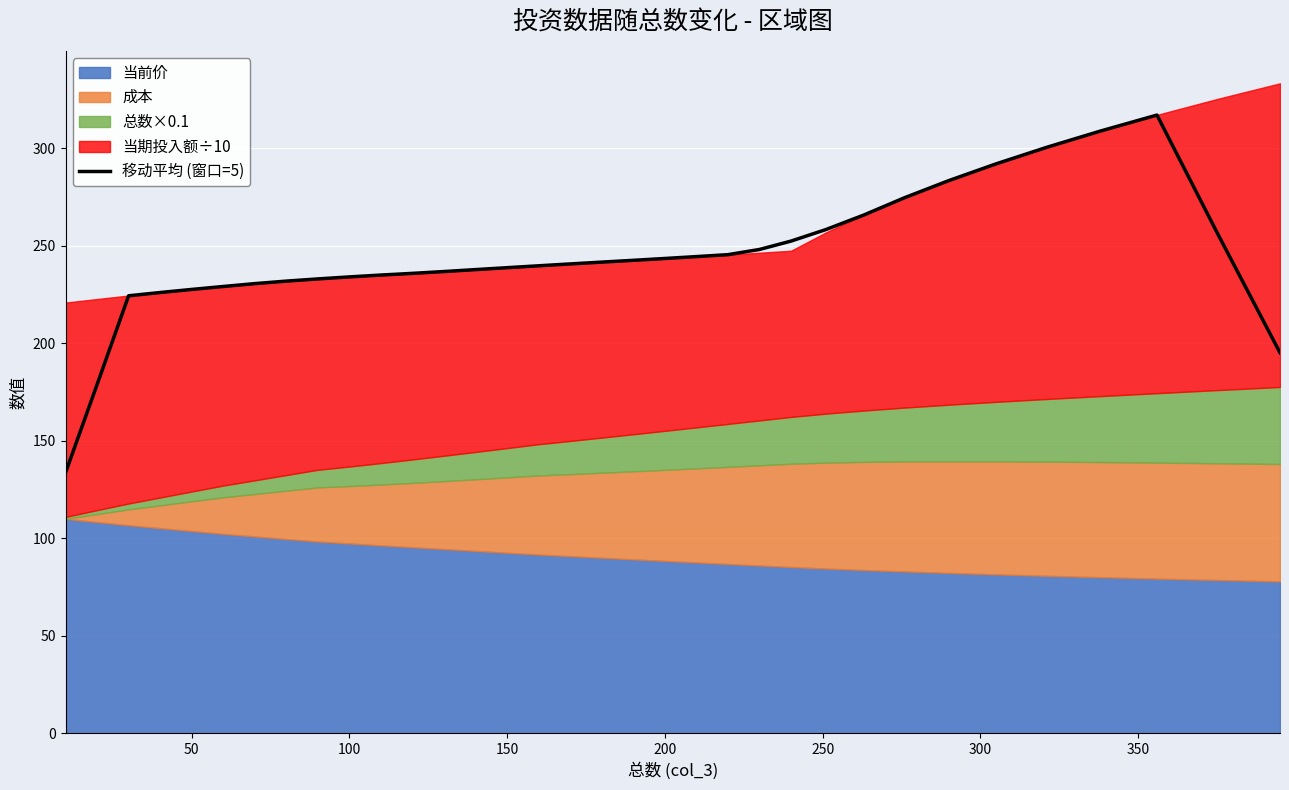

How many data points does each series have?

34